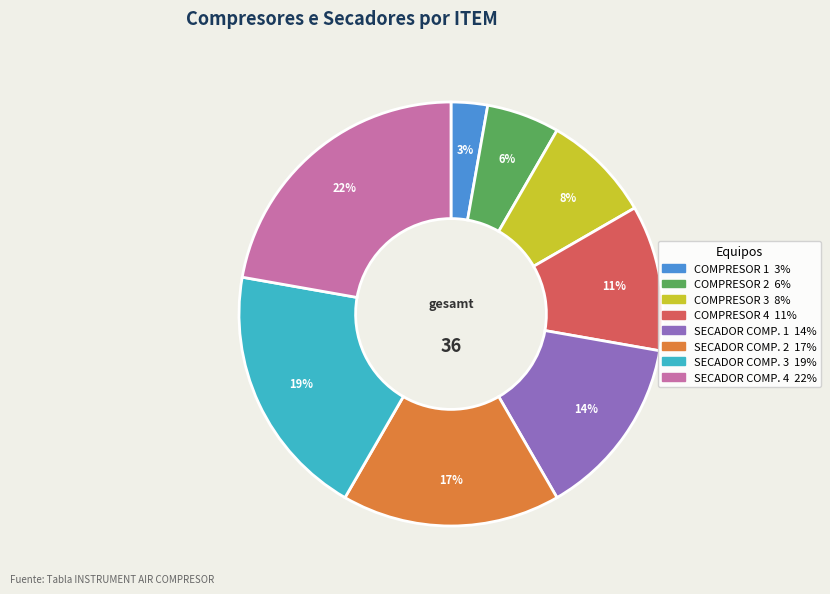

Between COMPRESOR 4 and SECADOR COMP. 3, which is larger?

SECADOR COMP. 3